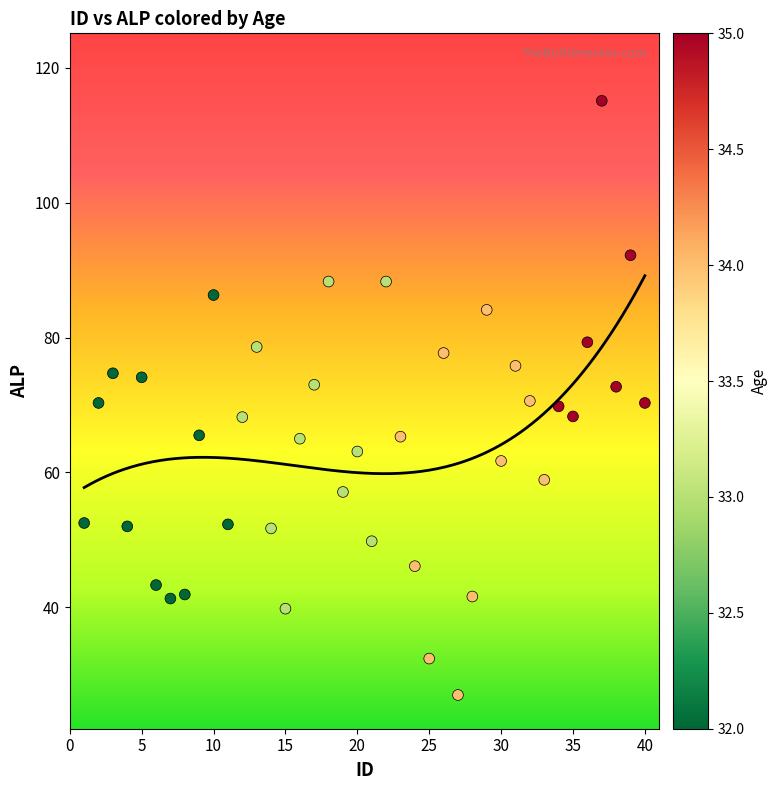

What is the range of X values (max minus min)?

39.0